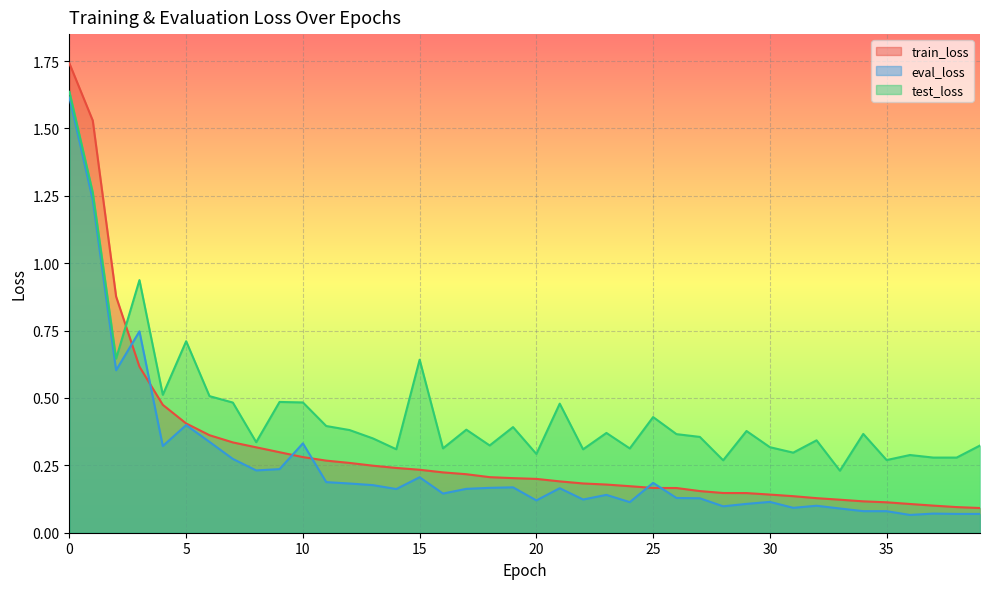

What is the minimum value shown in the chart?

0.1